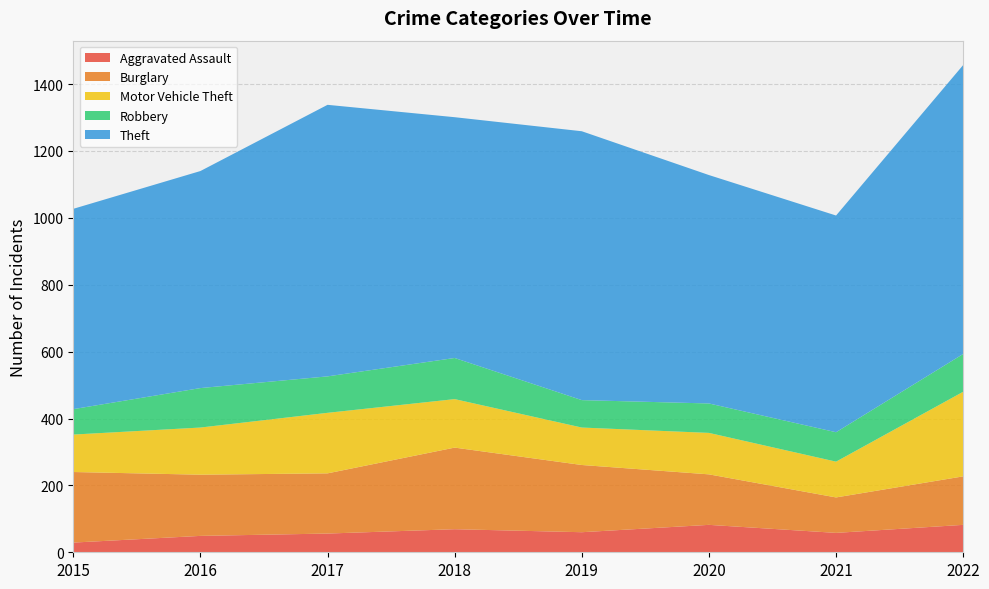

Reading left to right, list all the values displayed in this chart.

Aggravated Assault: 29	49	56	69	60	82	58	82
Burglary: 211	183	180	244	201	151	106	145
Motor Vehicle Theft: 112	141	181	145	112	124	107	253
Robbery: 76	118	109	123	82	88	88	113
Theft: 599	649	812	720	804	683	648	864